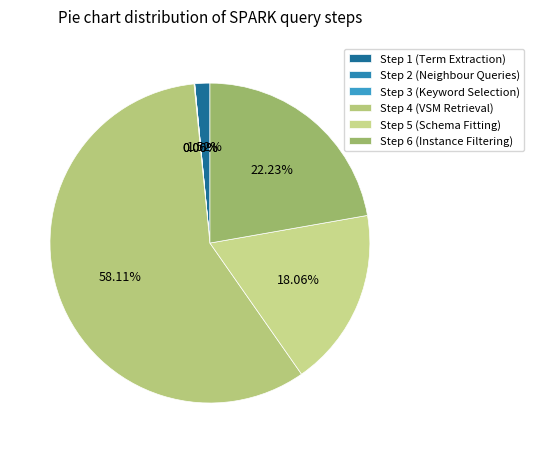

Which category accounts for the majority?

Step 4 (VSM Retrieval)